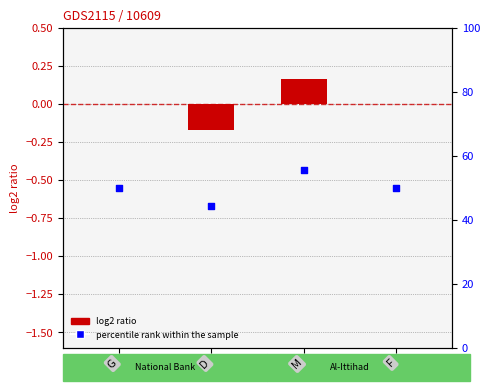

What are all the series names shown in the legend?

log2 ratio, percentile rank within the sample